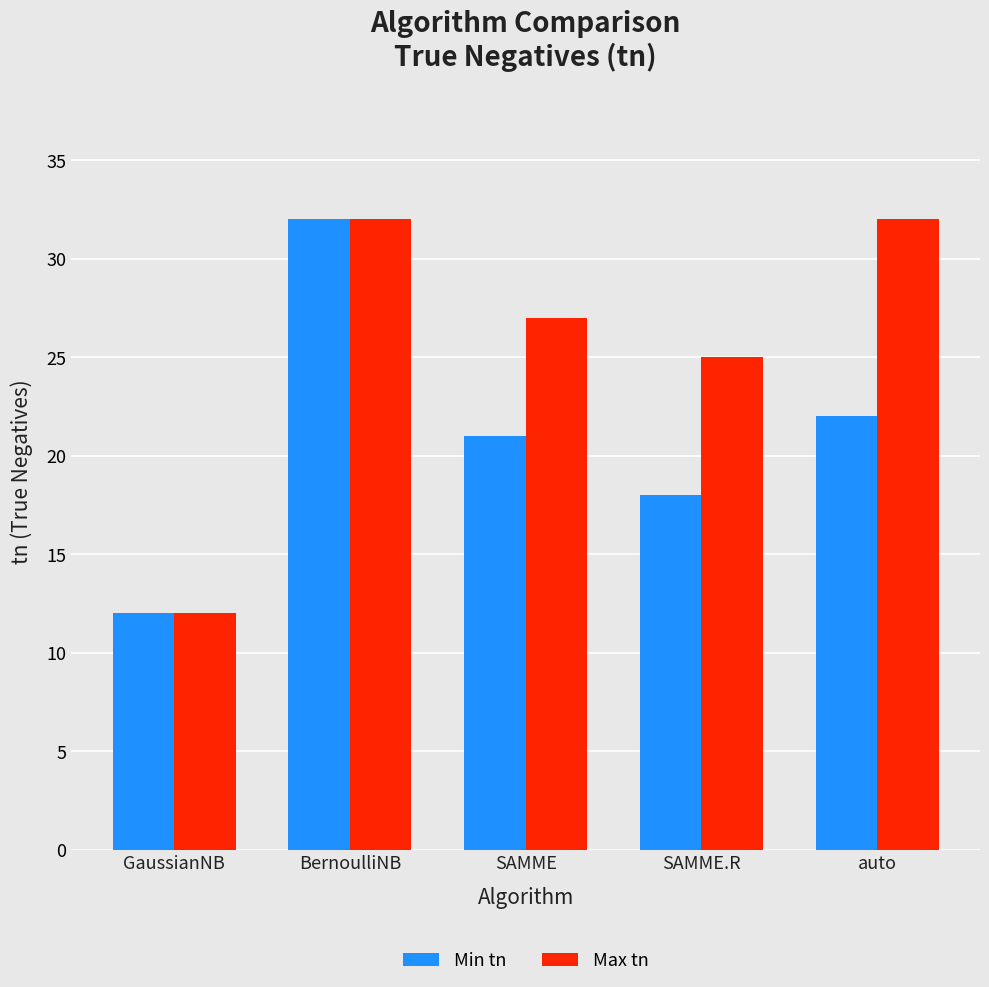

Where does the Max tn series first go above 27?

BernoulliNB